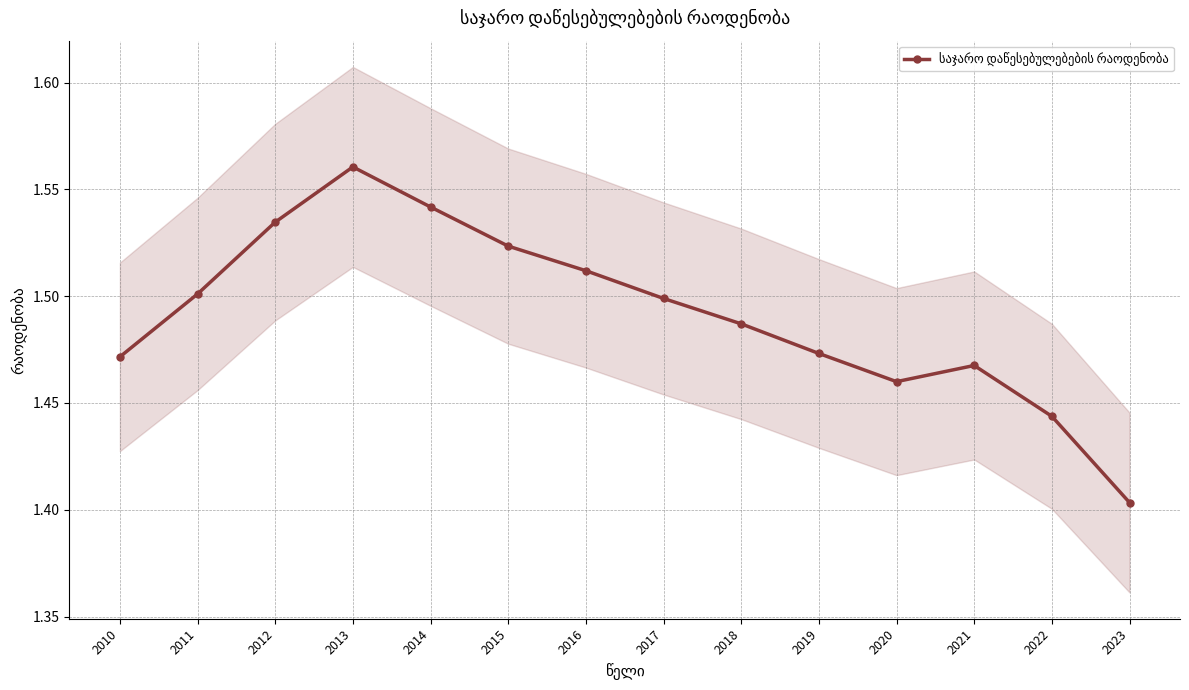

True or false: there are more than 2 points higher than both neighbors.

False